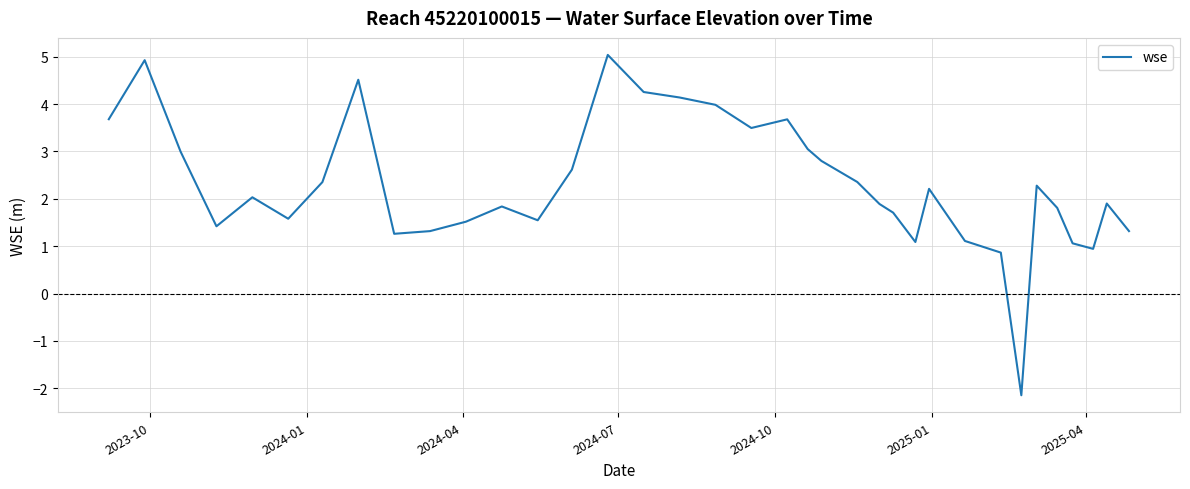

True or false: there are more than 2 points higher than both neighbors.

True